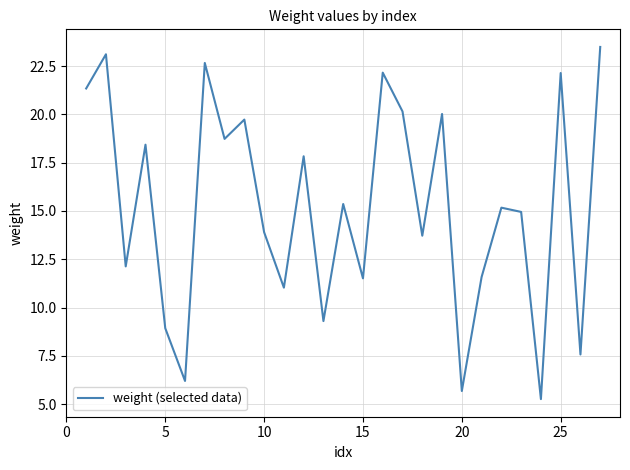

Is this an area chart (filled region under the line)?

No